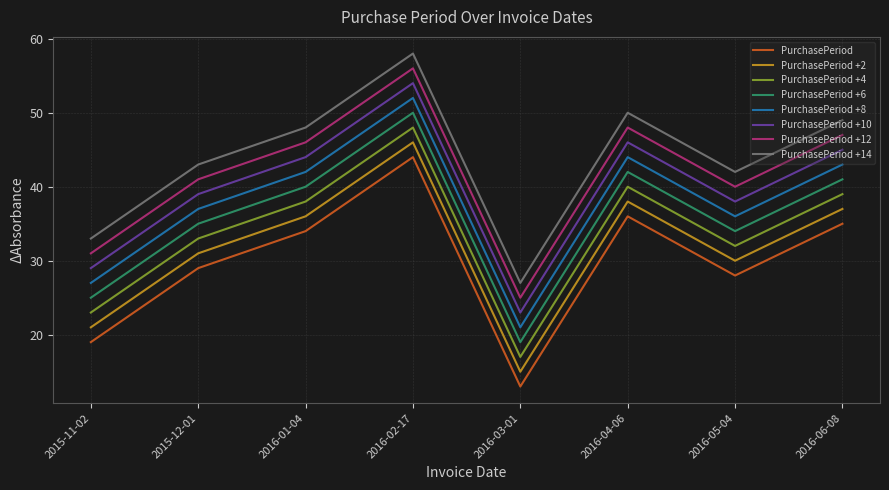

What value does the PurchasePeriod +2 series have at 2016-01-04, to the nearest 5?

35